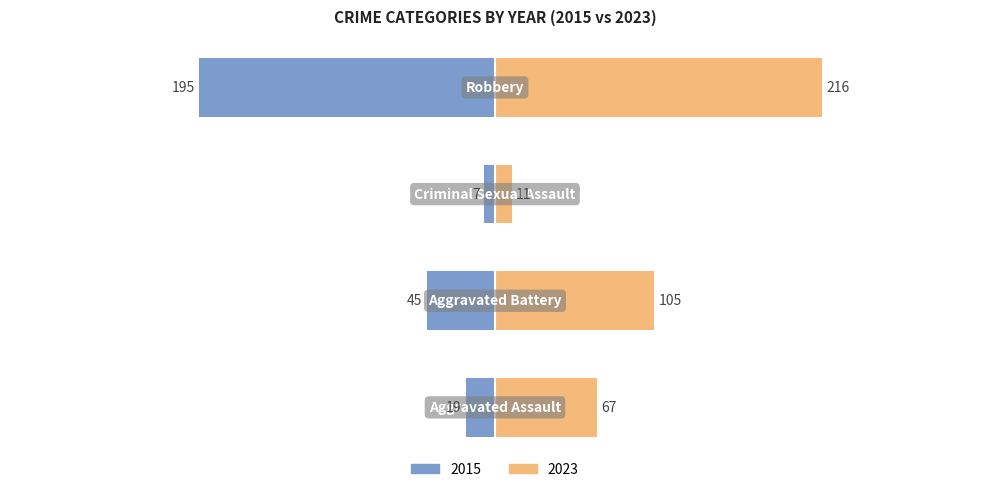

True or false: 2015 has a value of 19 at Aggravated Assault.

True